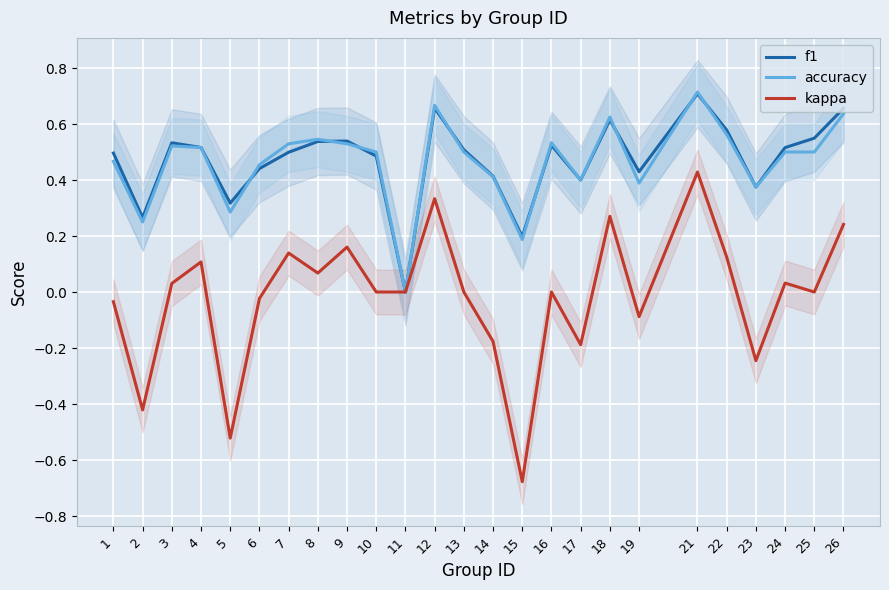

At which label is kappa closest to 0?

10